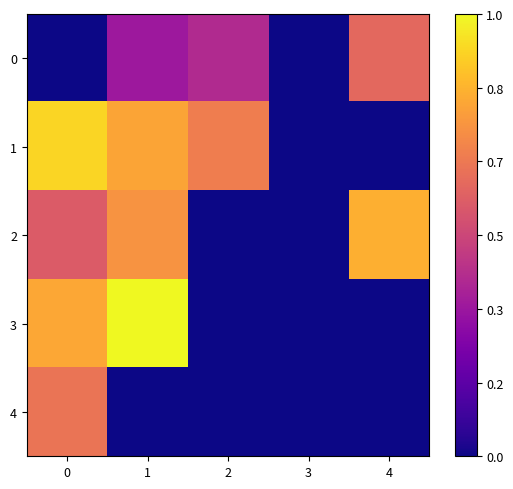

Reading right to left, transcribe all the data shown in this chart.

0: 4=4.8	3=0.0	2=3.1	1=2.6	0=0.0
1: 4=0.0	3=0.0	2=5.3	1=6.1	0=7.1
2: 4=6.4	3=0.0	2=0.0	1=5.8	0=4.4
3: 4=0.0	3=0.0	2=0.0	1=7.7	0=6.2
4: 4=0.0	3=0.0	2=0.0	1=0.0	0=5.1